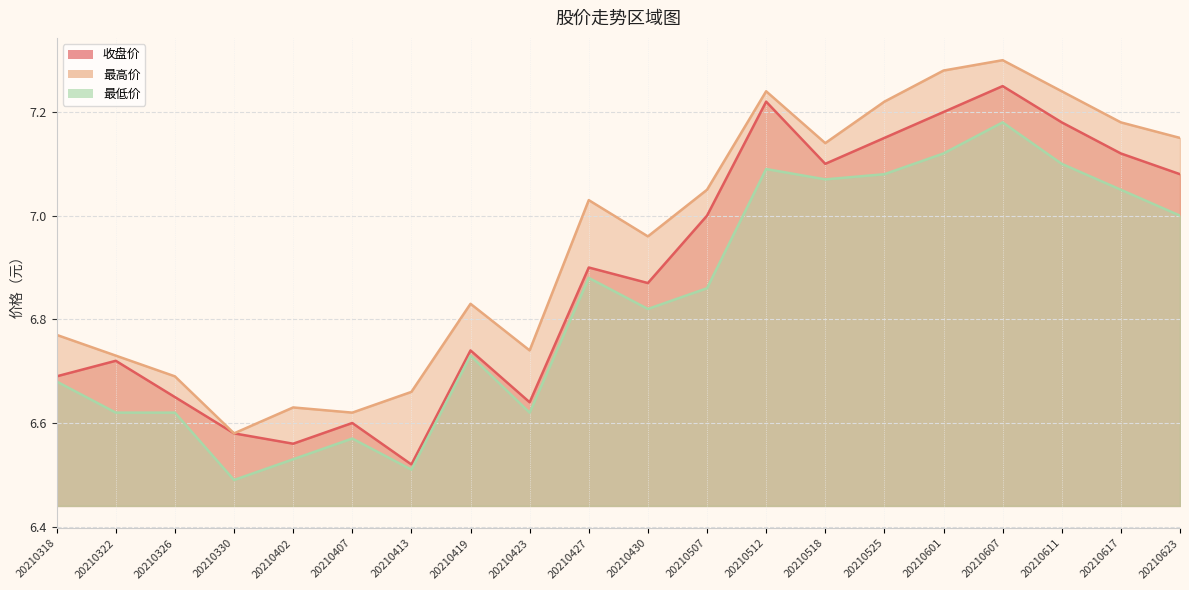

What is the value of the 最高价 point at the 18th from the left?

7.2